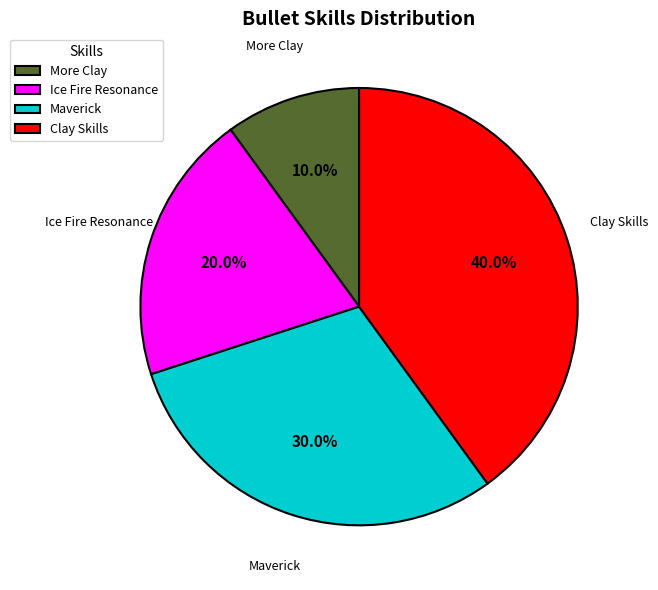

How many slices are in this pie chart?

4